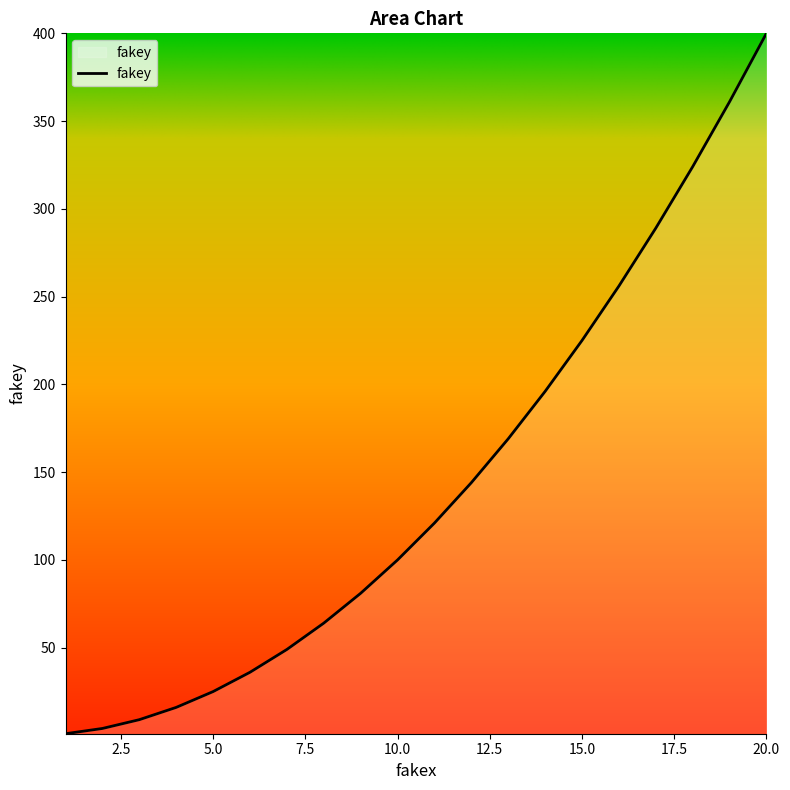

What is the greatest value displayed?

400